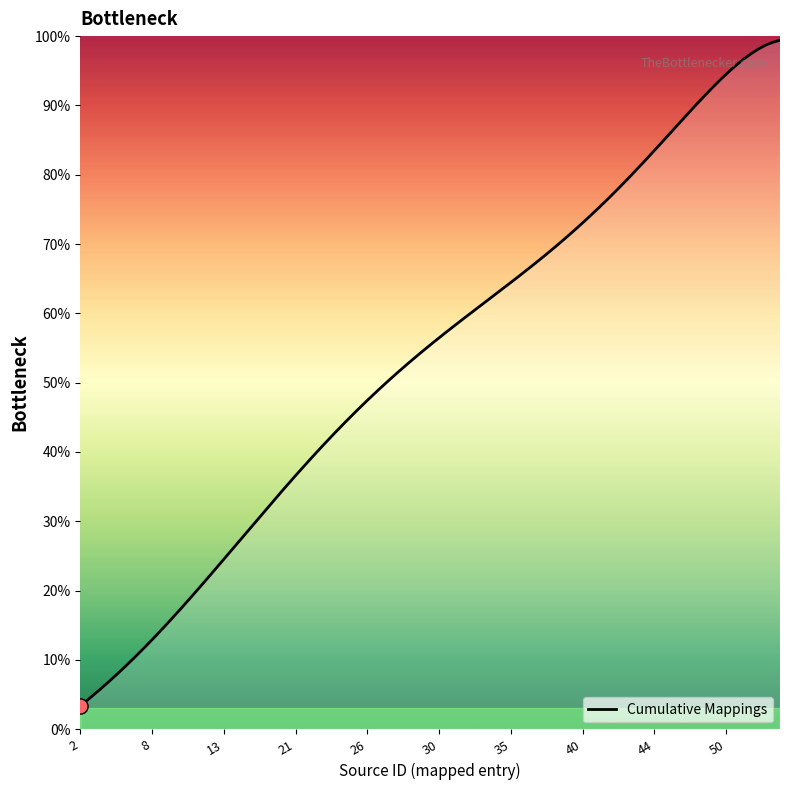

What is the difference between the maximum and minimum values?

96.0